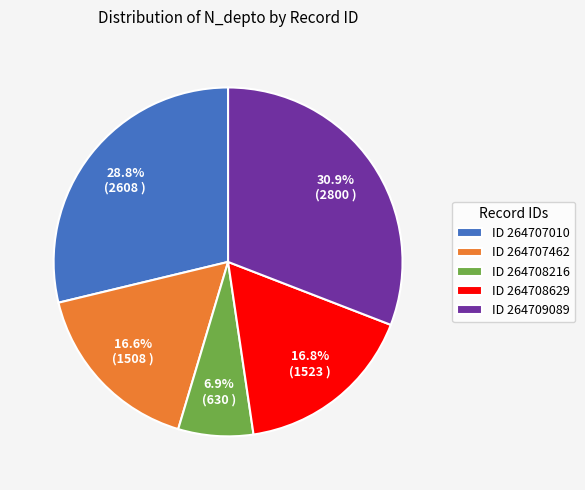

Which slice is the smallest?

ID 264708216